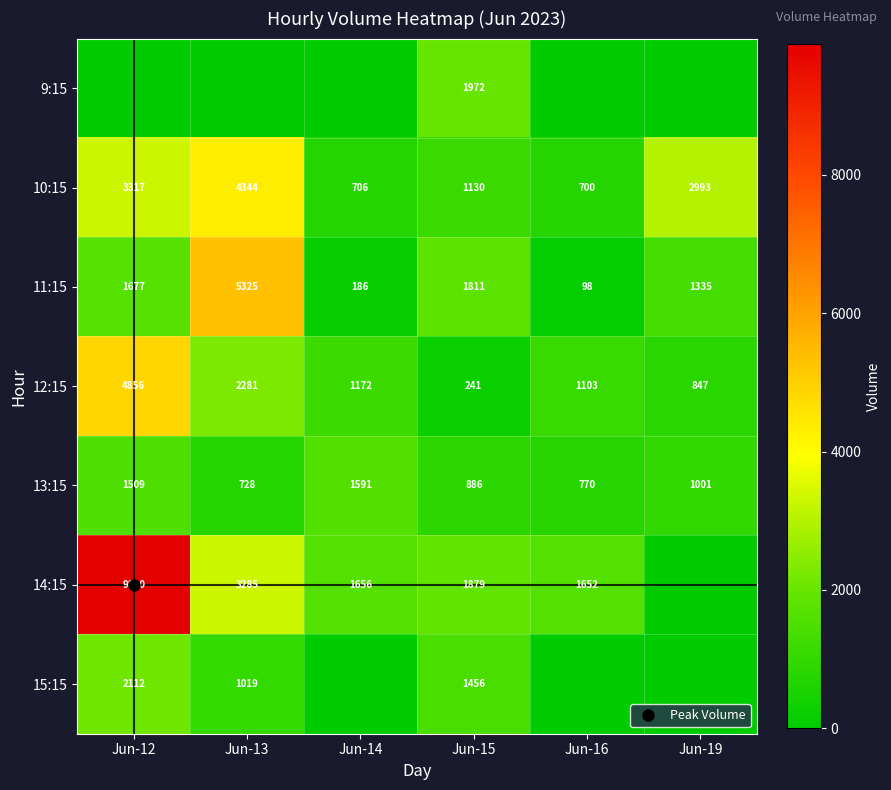

Read the 11:15 value at Jun-16.

98